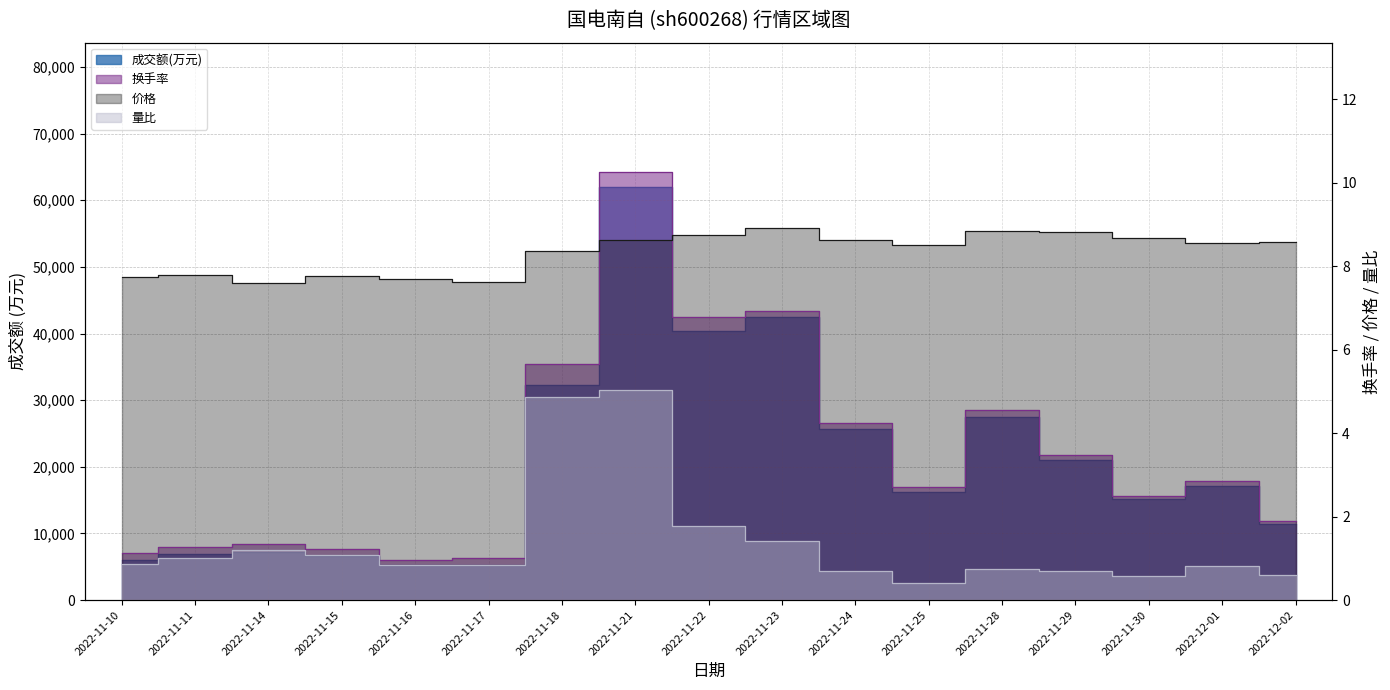

True or false: 价格 and 成交额(万元) intersect in this chart.

False